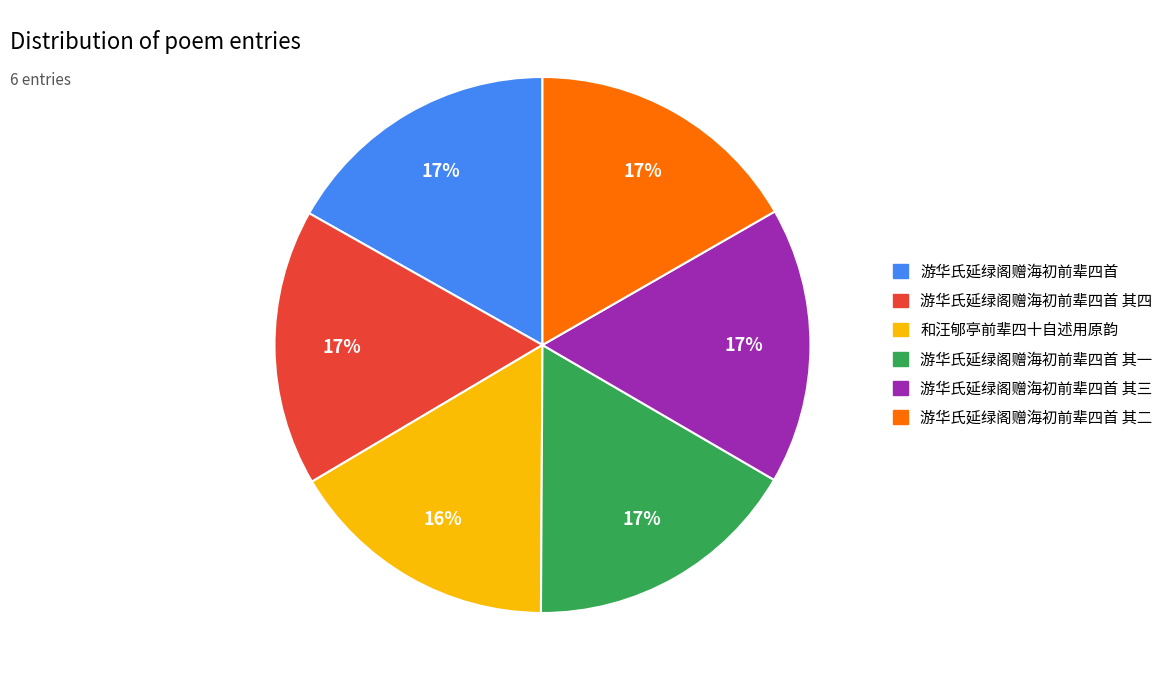

How many slices are in this pie chart?

6